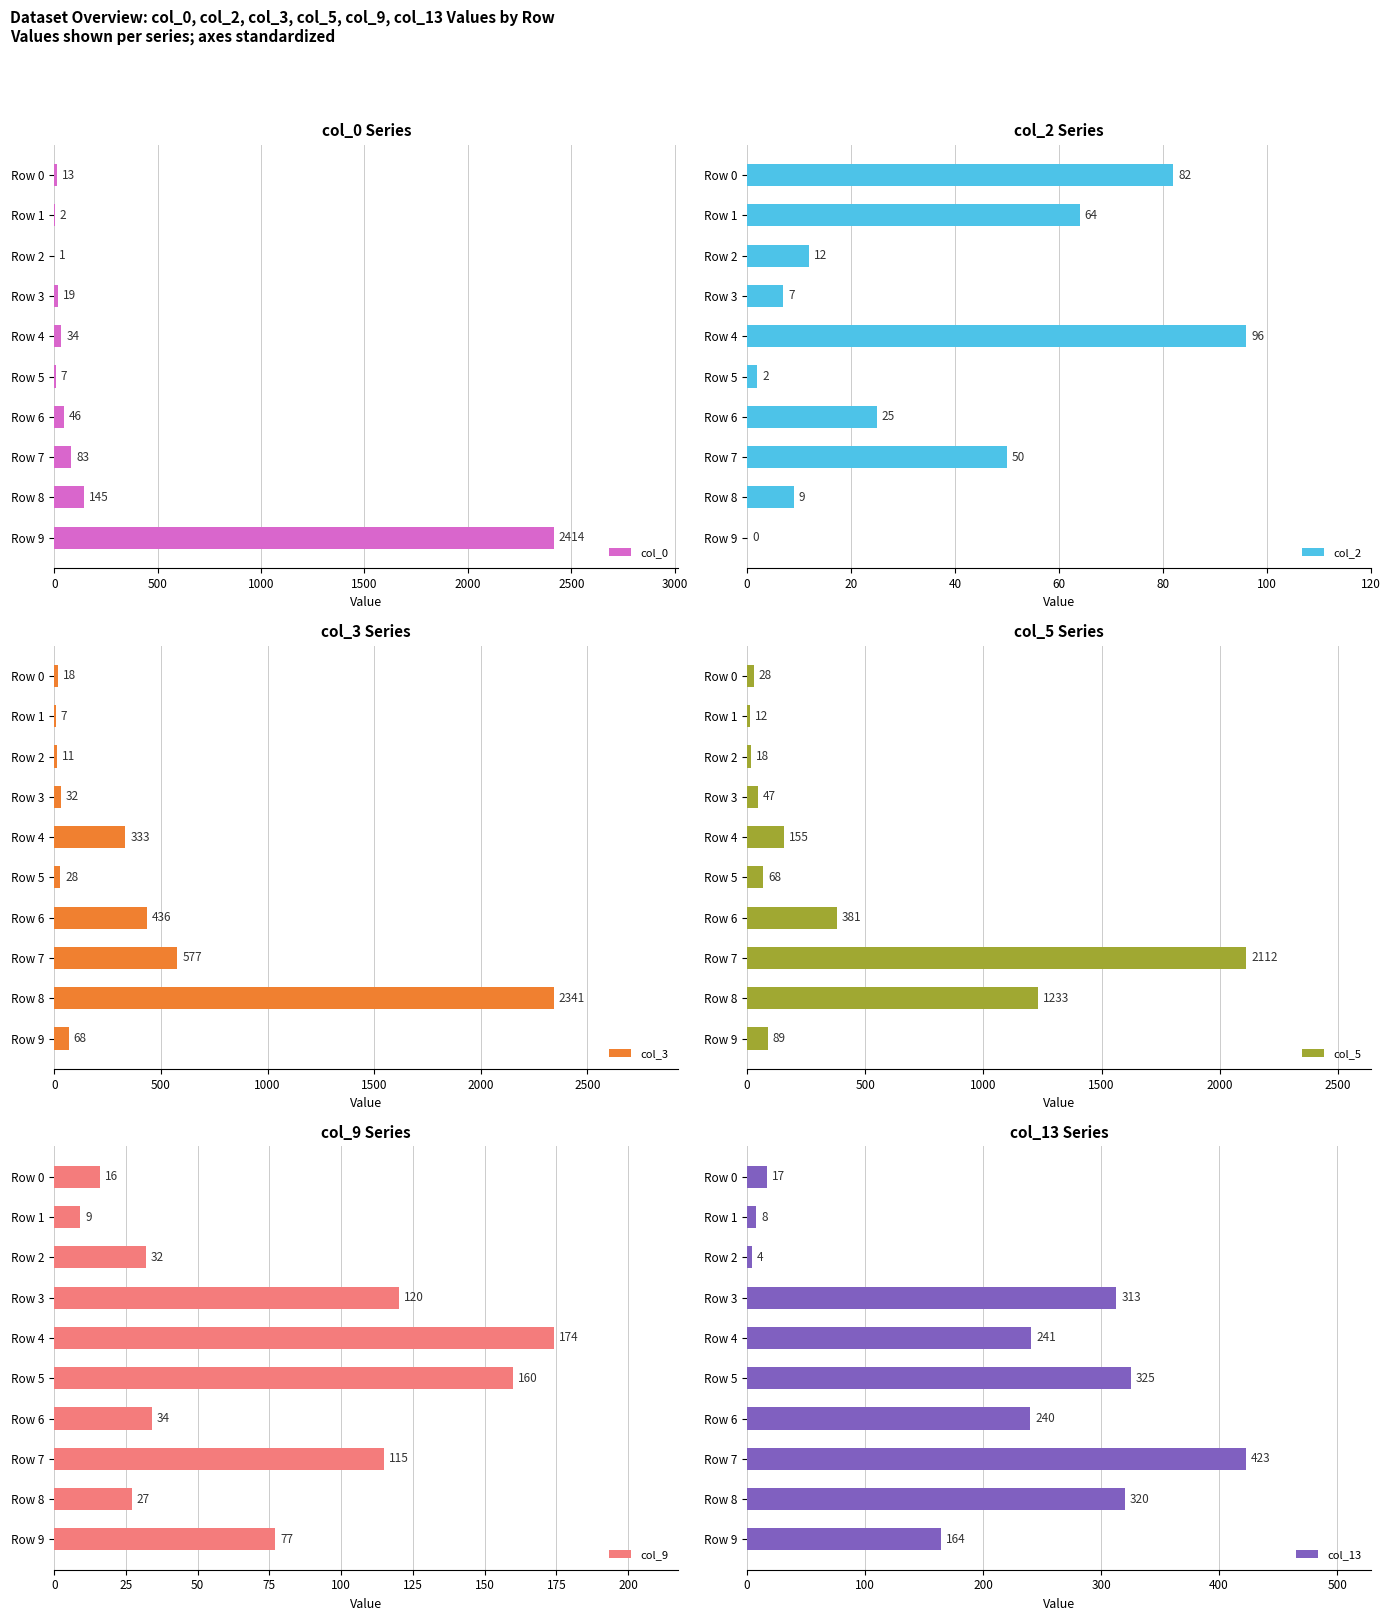

Which series has the largest total across all categories?

col_5